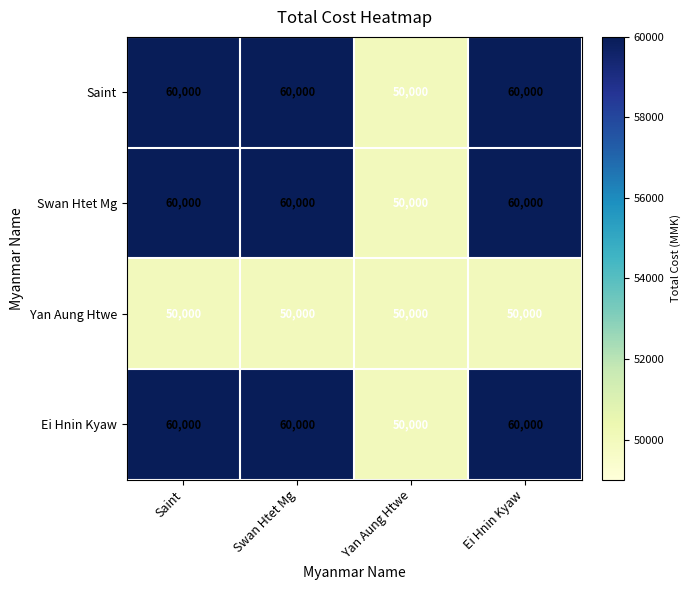

What is the total value across all series at Yan Aung Htwe?

200000